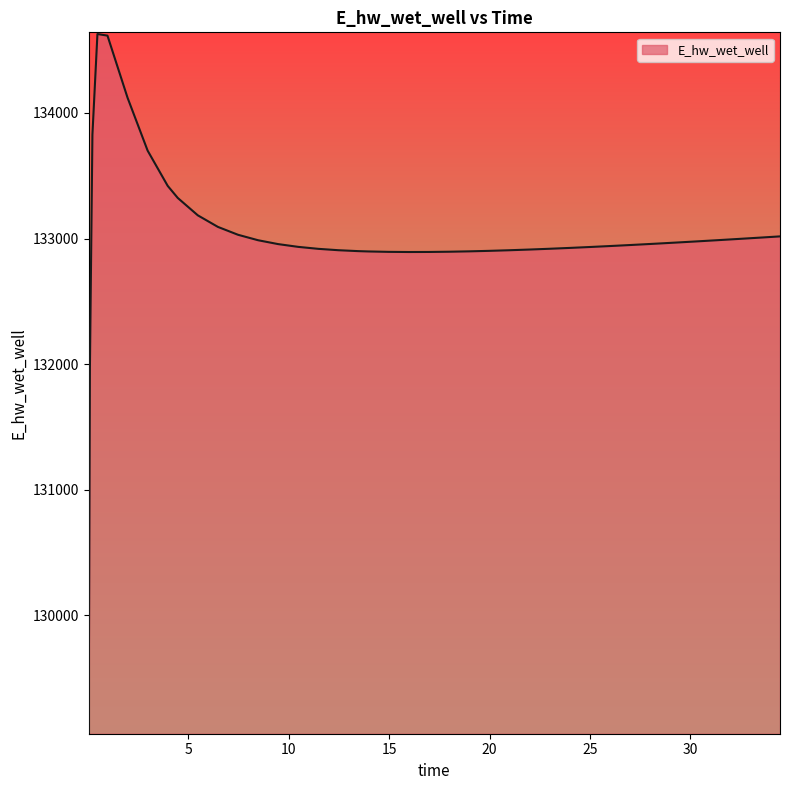

What is the maximum value shown in the chart?

134628.0